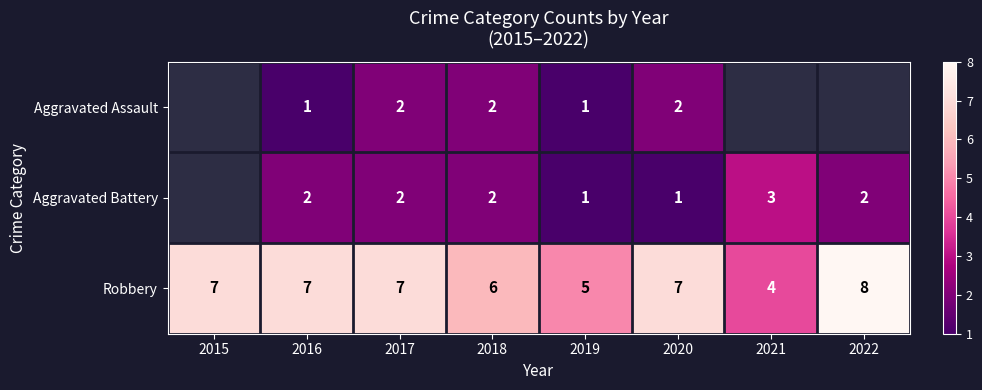

The value of Aggravated Battery at 2021 is 3. True or false?

True